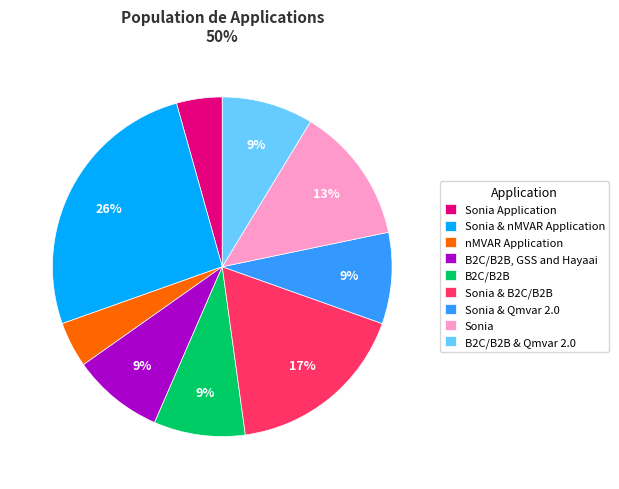

Combined, do Sonia Application and Sonia & Qmvar 2.0 account for over 50%?

No